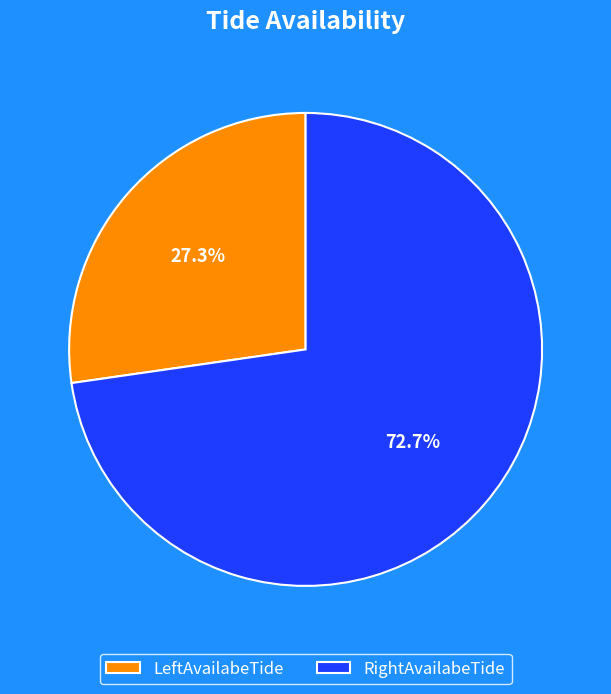

Between RightAvailabeTide and LeftAvailabeTide, which is larger?

RightAvailabeTide